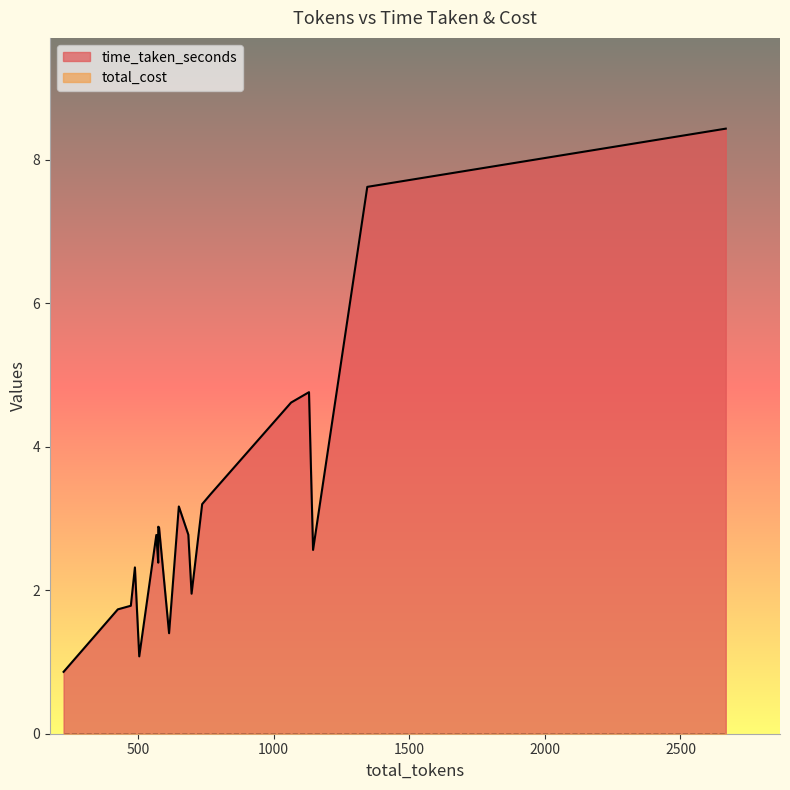

Rank the series at 574 from lowest to highest value.

total_cost, time_taken_seconds